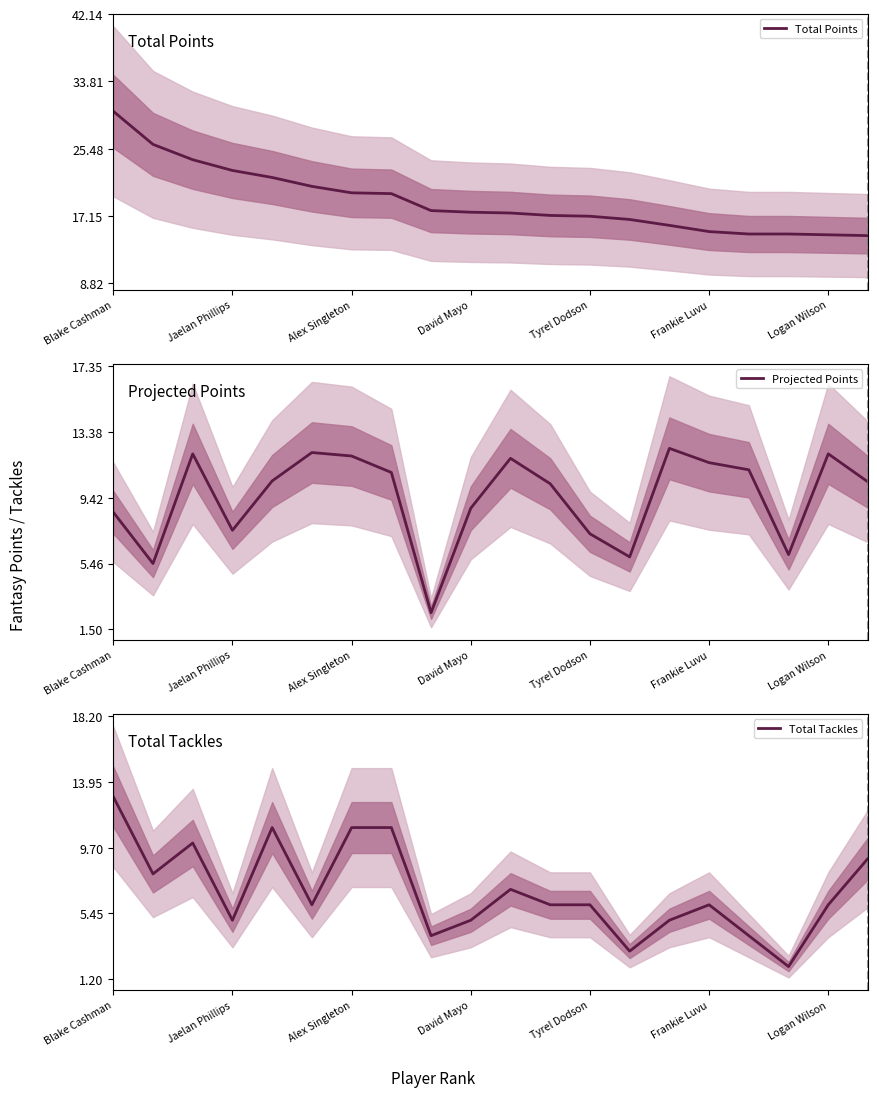

What is the approximate value of Projected Points at Blake Cashman?

8.6